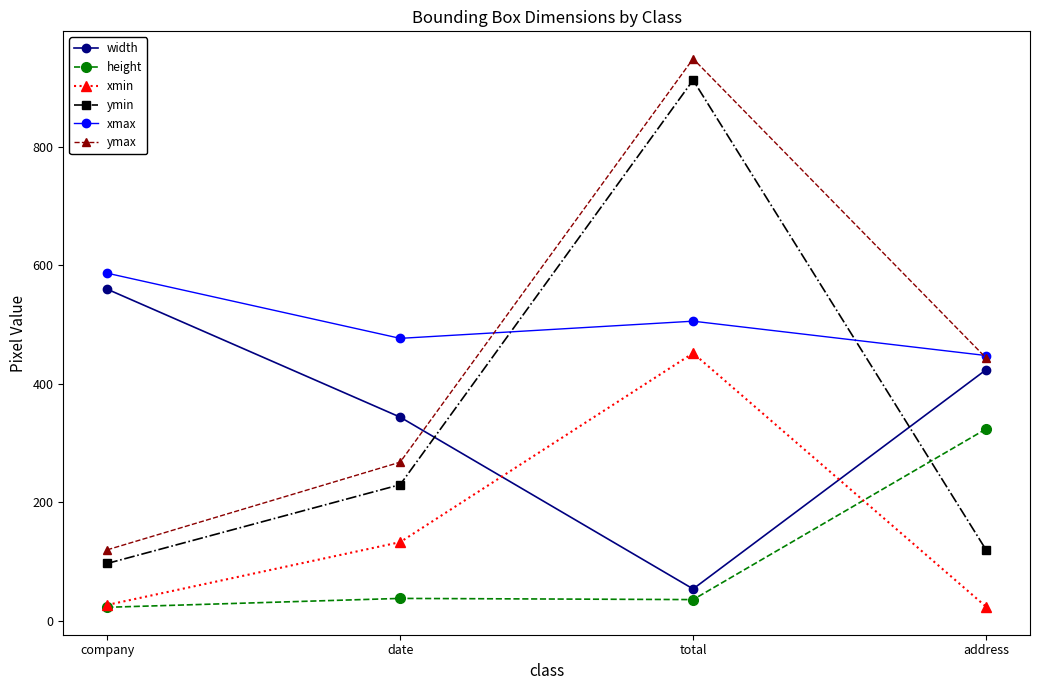

Count the width values in the range 344 to 560.

3